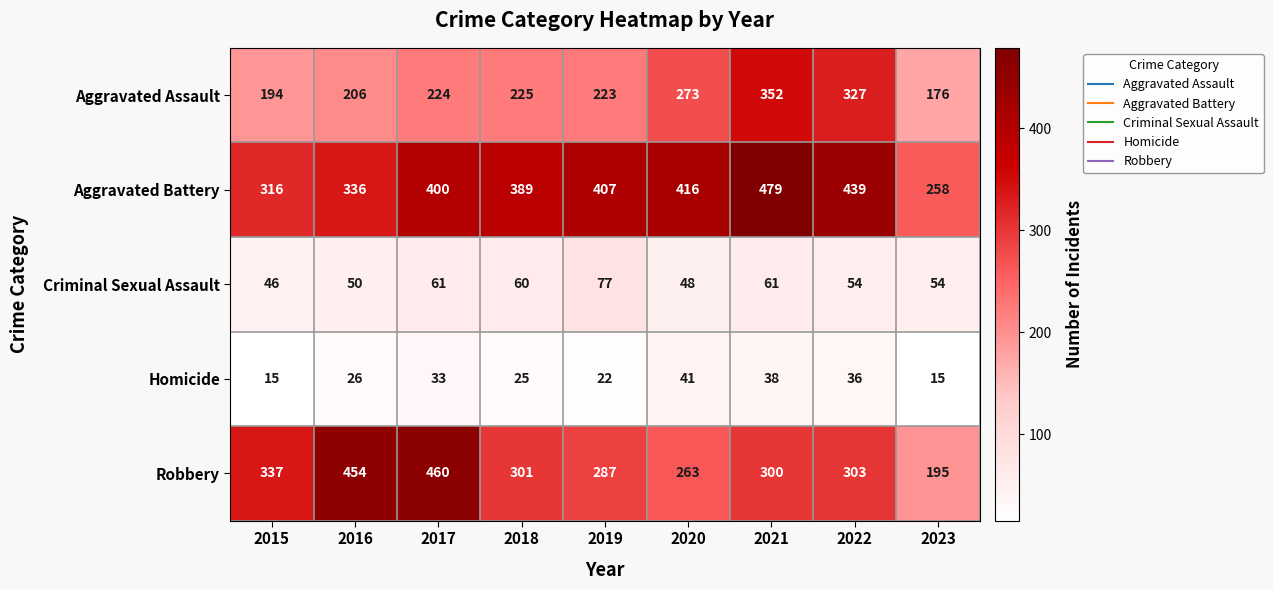

What is the approximate value of Criminal Sexual Assault at 2023, to the nearest 10?

50